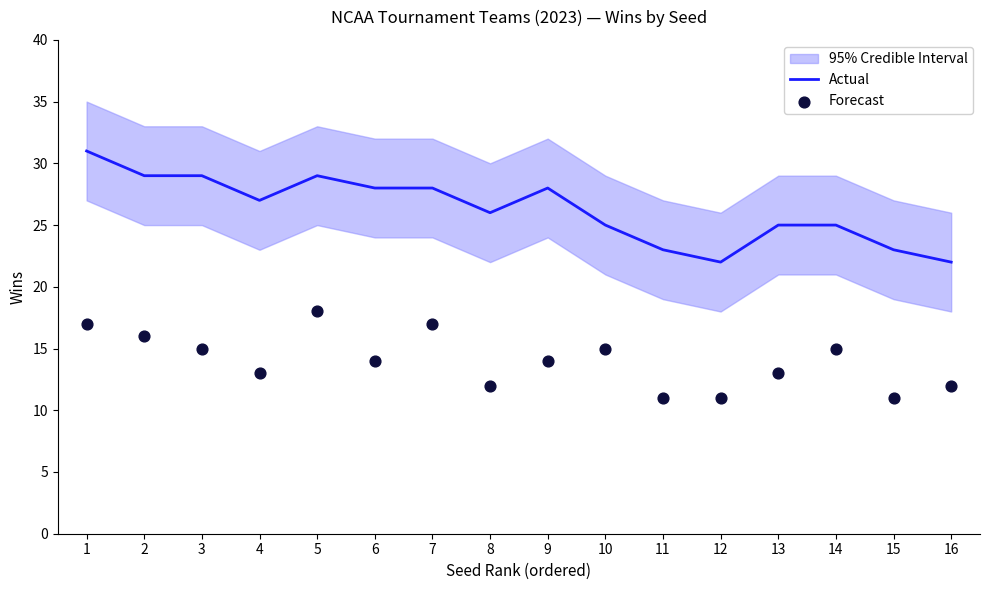

Which series contains the lowest Y value?

Forecast